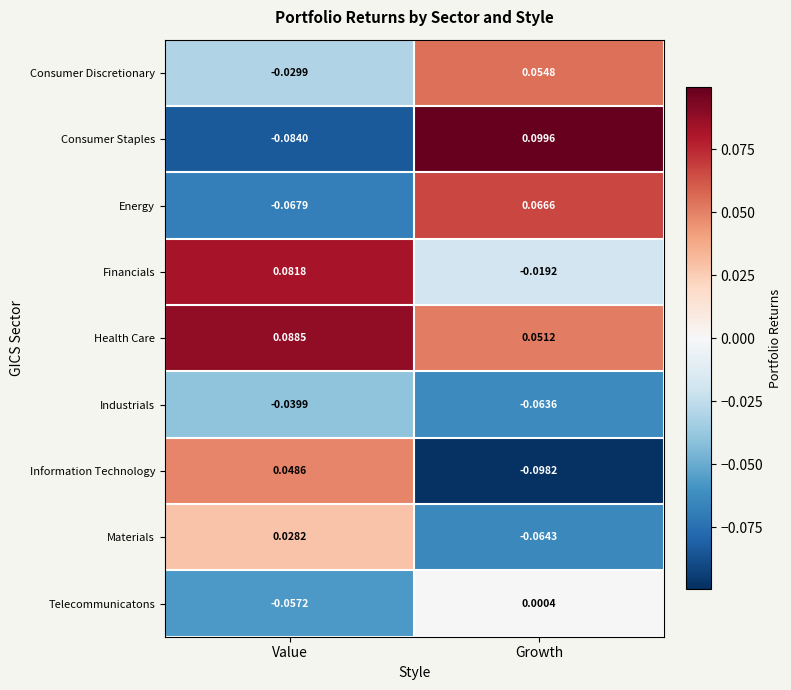

Count the number of data series in this chart.

9